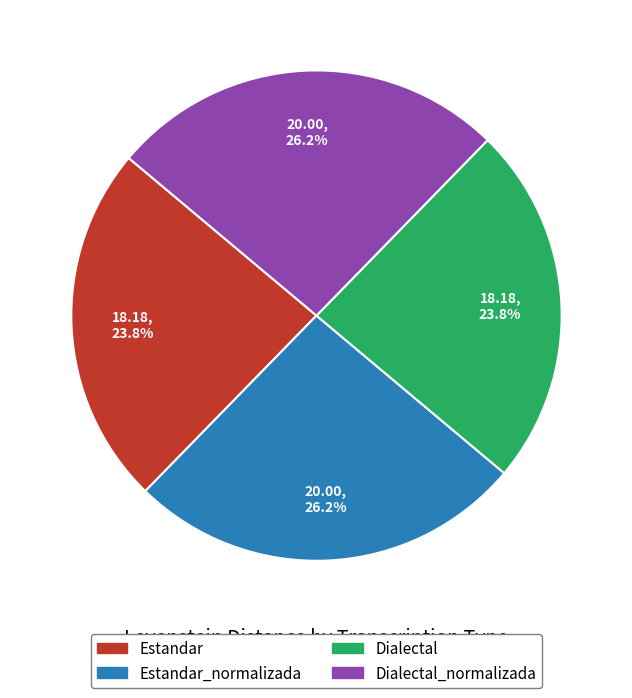

Is there any slice that represents more than half of the pie?

No